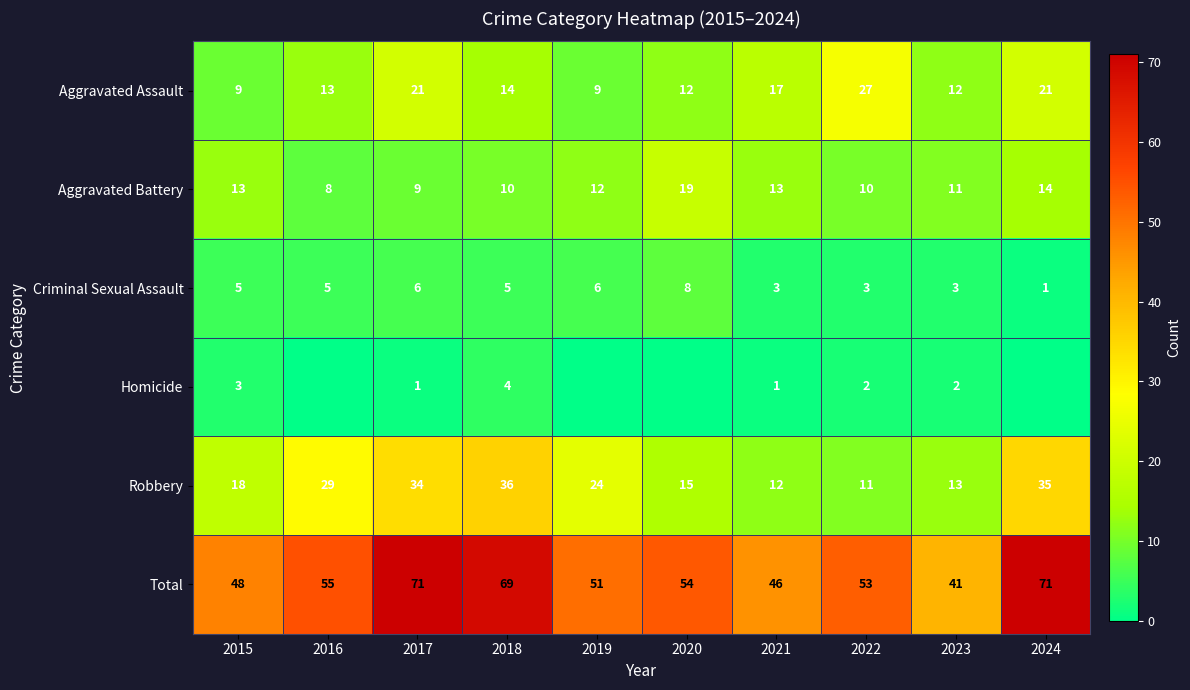

What is the sum of the Aggravated Battery values at 2022 and 2021?

23